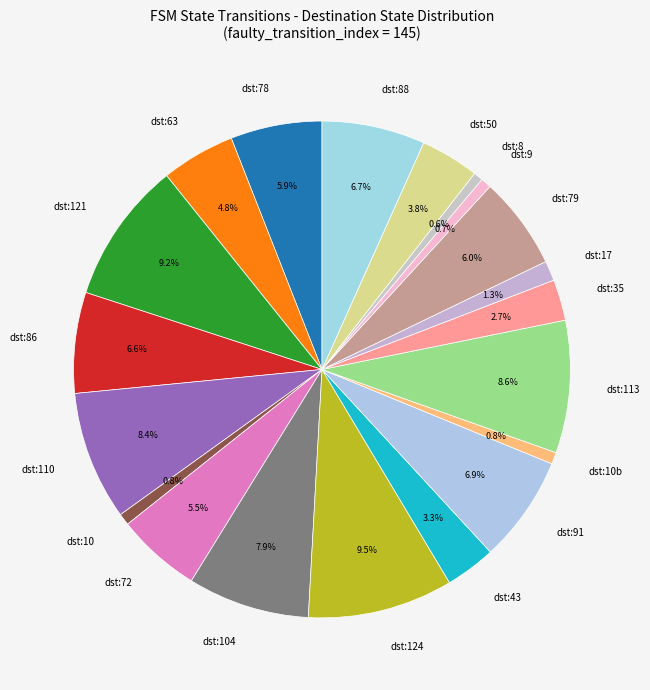

To the nearest percent, what is the difference between the largest and smallest slice percentages?

9%